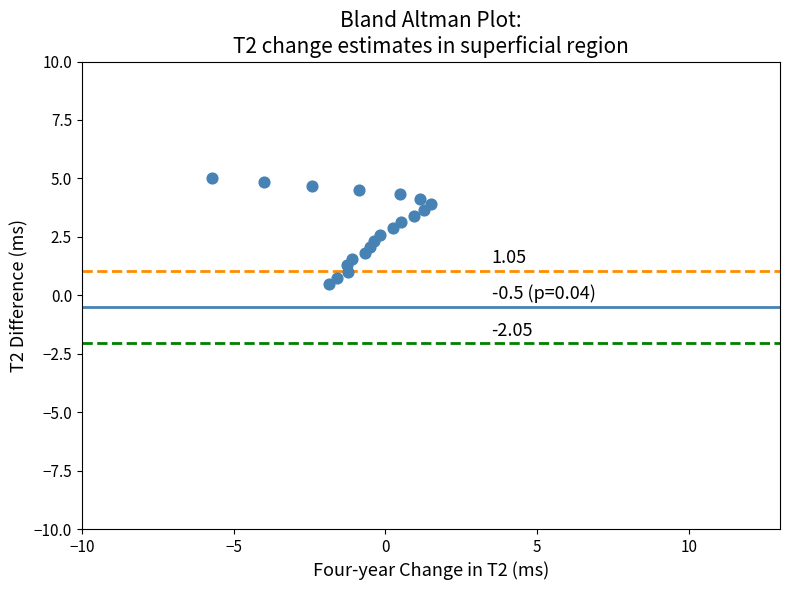

What is the range of Y values (max minus min)?

4.5